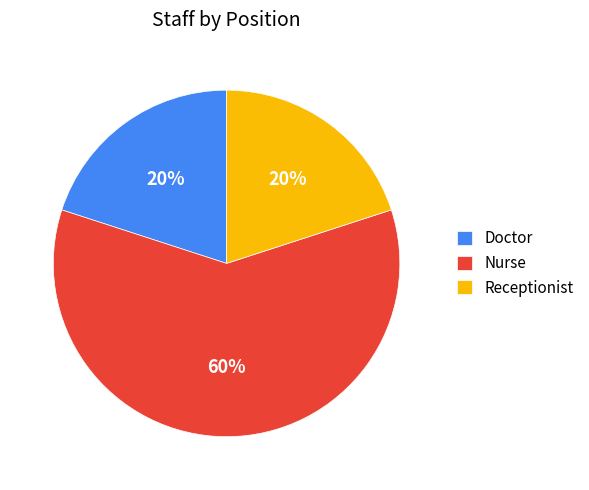

Is there any slice that represents more than half of the pie?

Yes